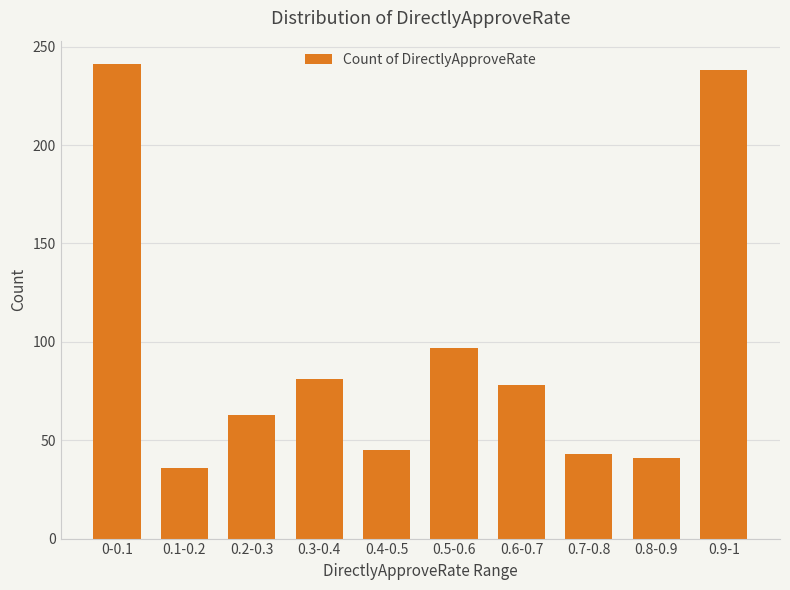

What is the sum of the values at 0-0.1 and 0.5-0.6?

338